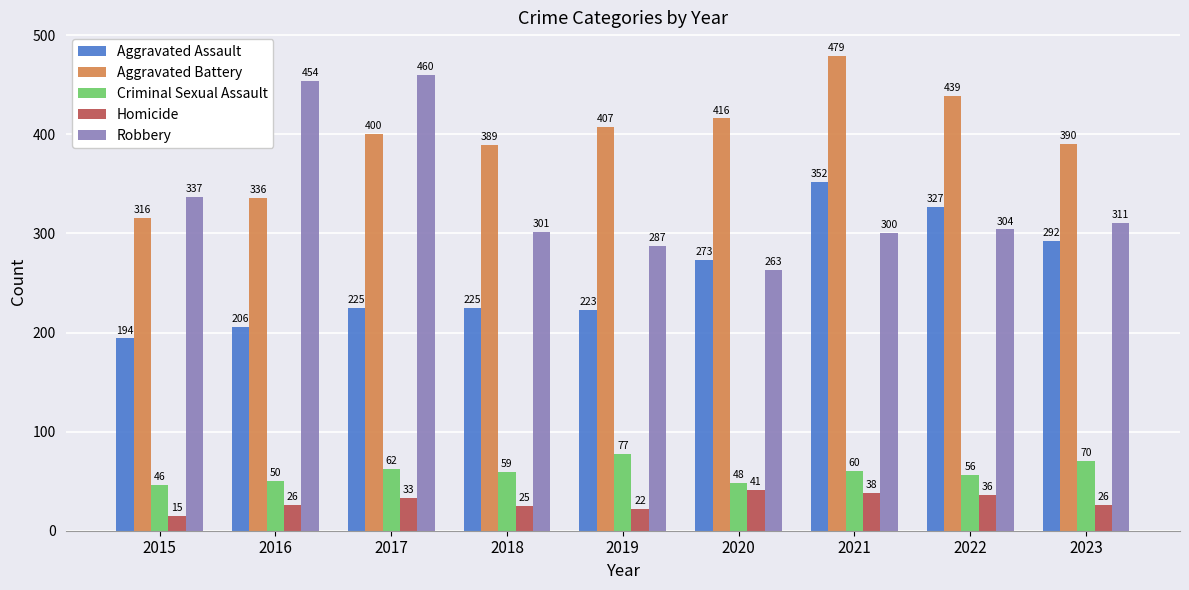

Which category has the lowest value in the Criminal Sexual Assault series?

2015